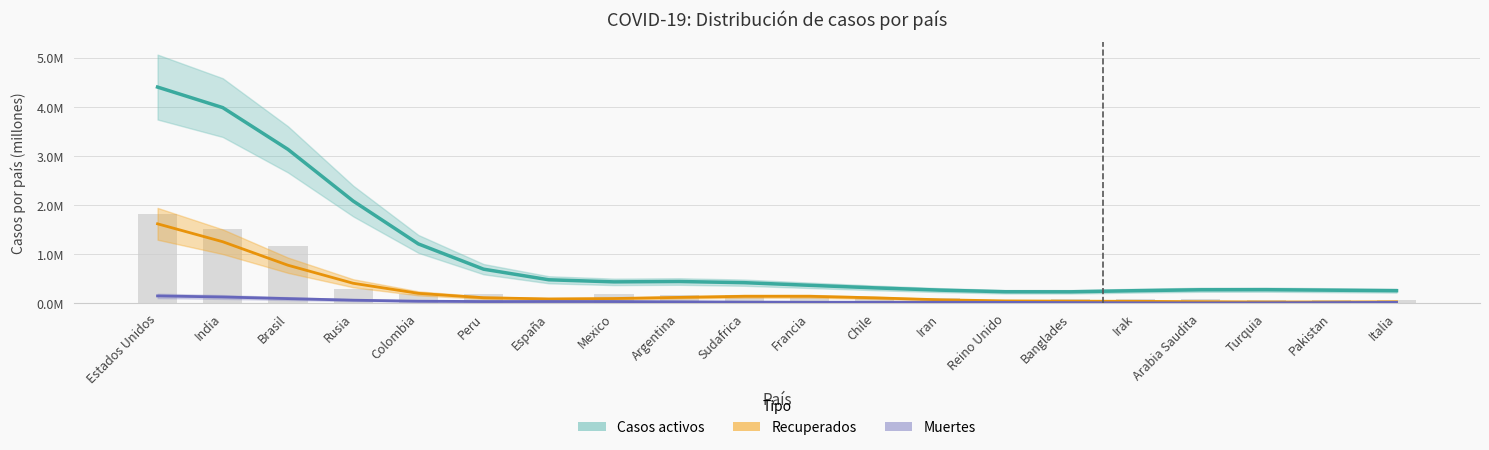

What are all the series names shown in the legend?

Casos activos, Recuperados, Muertes